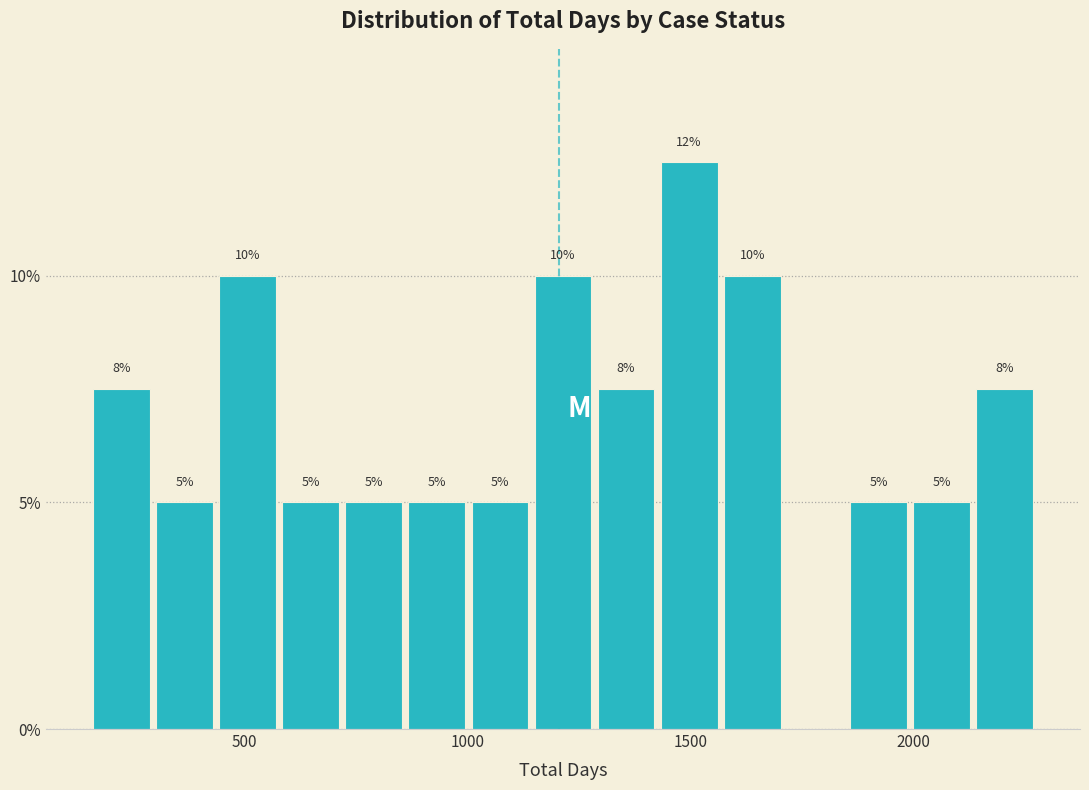

Around what value on the x-axis is the tallest bar? Give the approximate position of its centre, as read against the axis.

1500